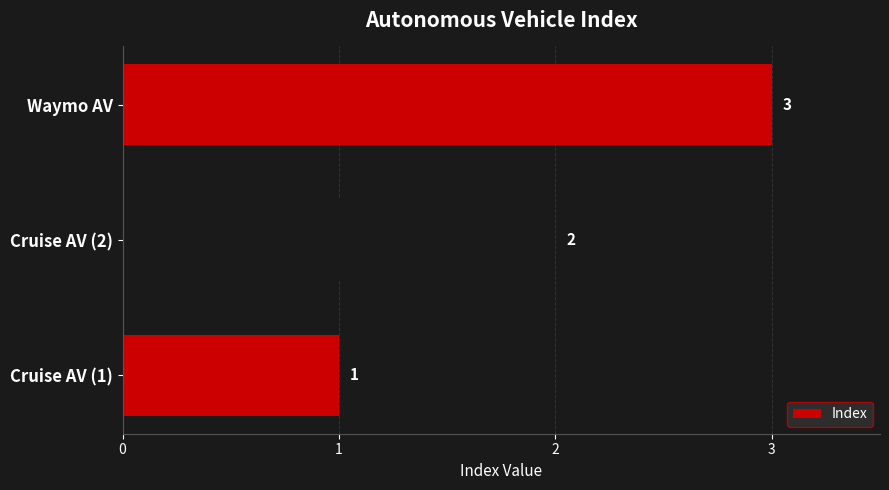

What is the difference between the maximum and minimum values?

2